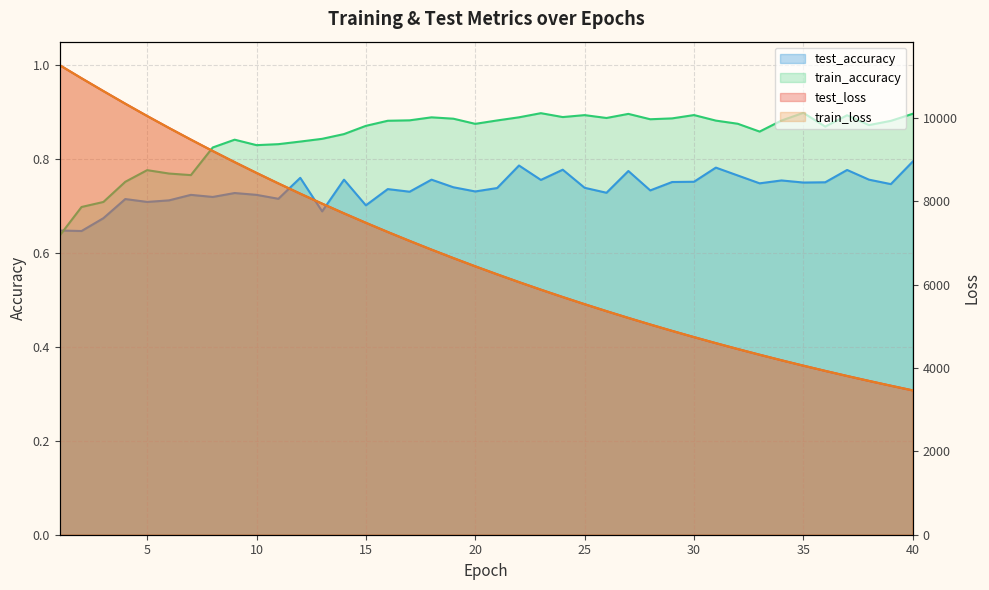

What is the value of the test_accuracy point at the 31st from the left?

0.8